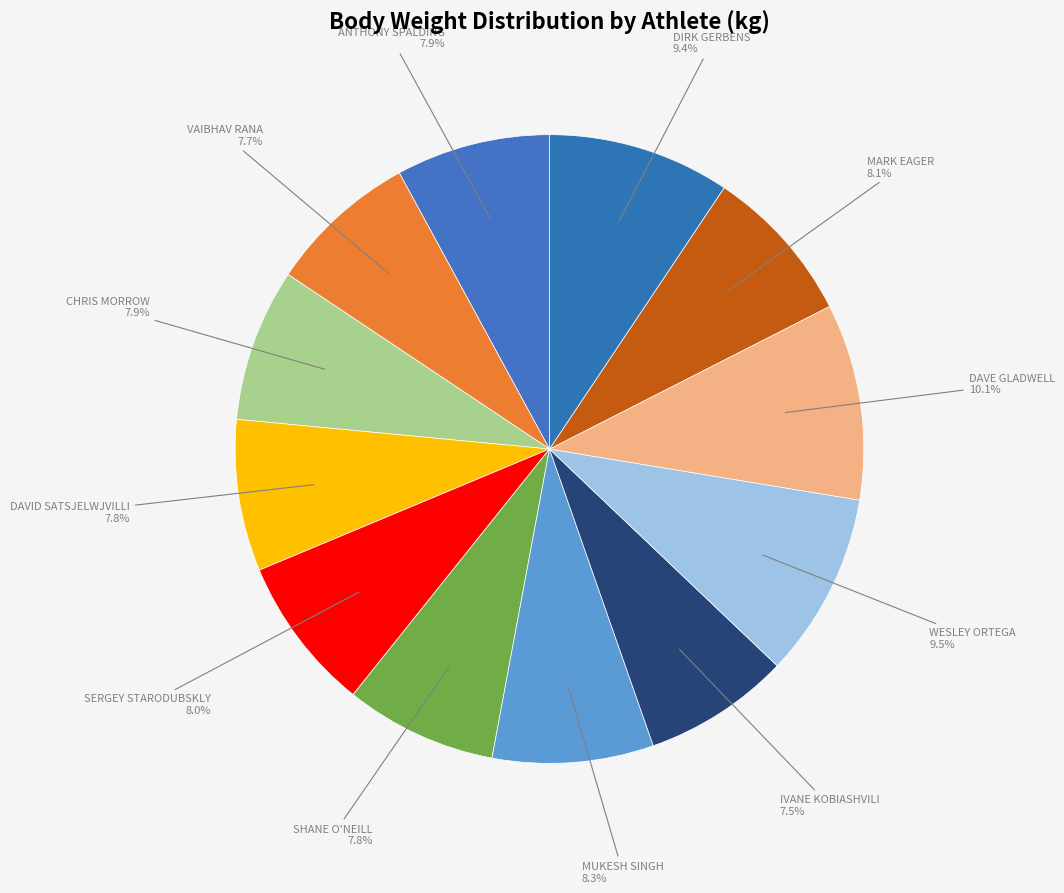

Rank the categories by value from lowest to highest.

IVANE KOBIASHVILI, VAIBHAV RANA, DAVID SATSJELWJVILLI, SHANE O'NEILL, CHRIS MORROW, ANTHONY SPALDING, SERGEY STARODUBSKLY, MARK EAGER, MUKESH SINGH, DIRK GERBENS, WESLEY ORTEGA, DAVE GLADWELL